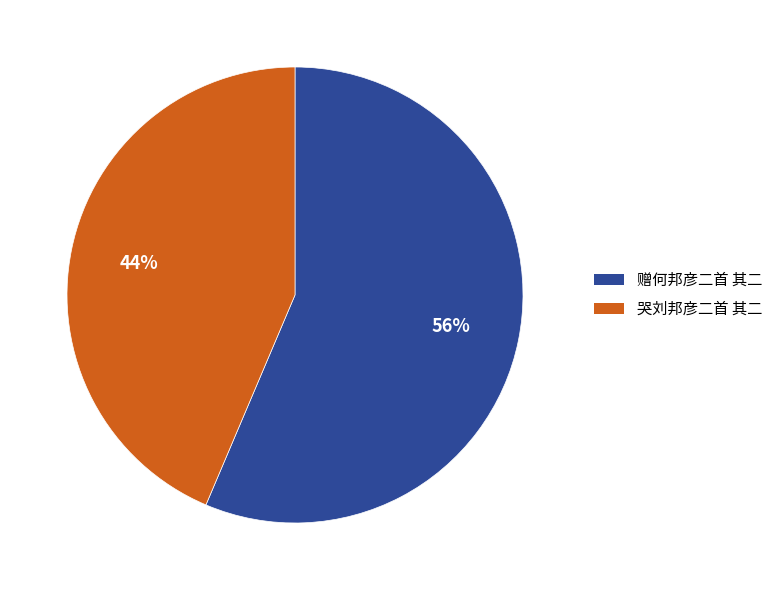

Do 赠何邦彦二首 其二 and 哭刘邦彦二首 其二 together represent more than half of the pie?

Yes